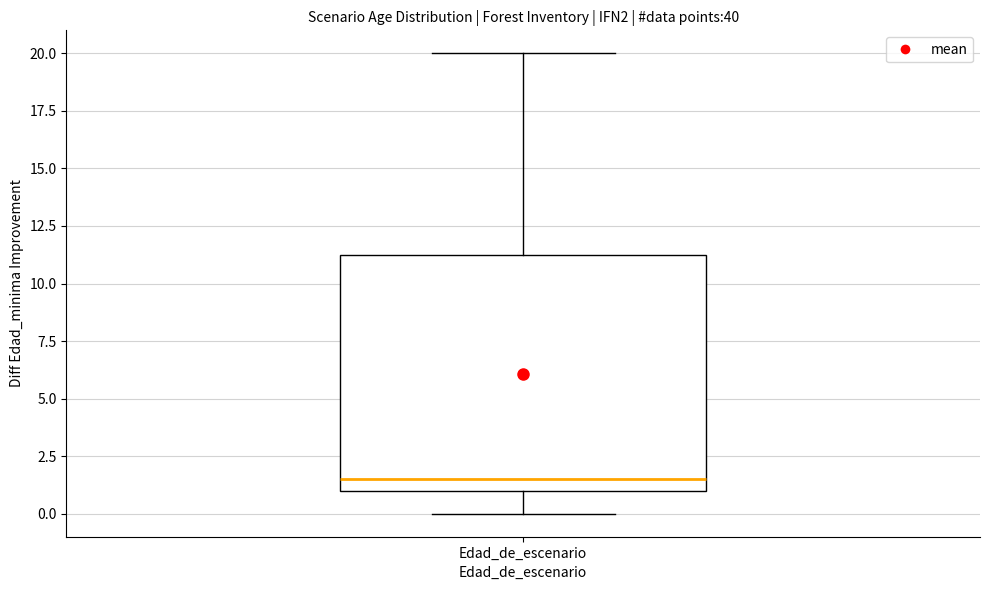

Transcribe this box plot: give where the median line is, the range the box spans, and where the two whiskers end, as read against the y-axis. The values are not printed on the chart, so give them approximately, as read against the axis.

median 1.5, box 1.0 to 11.5, whiskers 0.0 to 20.0